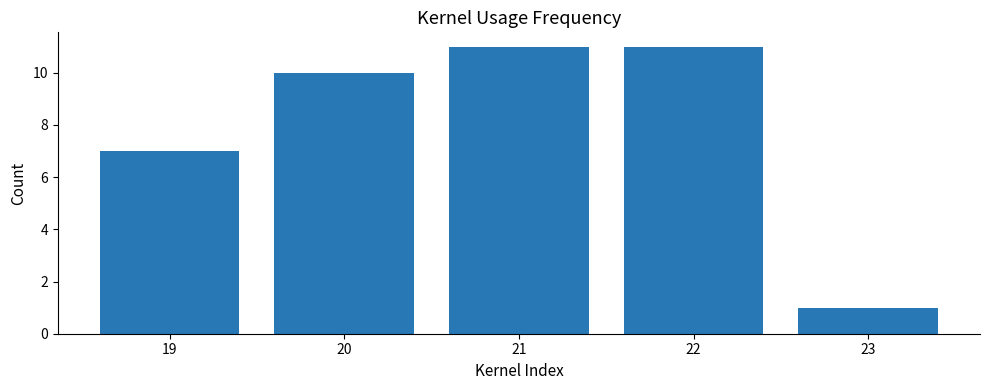

Are the bars grouped side by side (vs. stacked)?

No